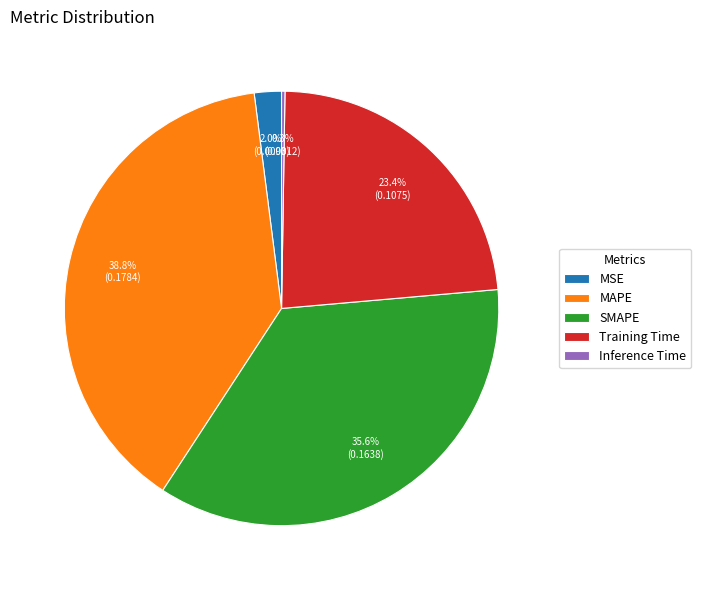

What portion of the pie excludes MAPE?

61.2%